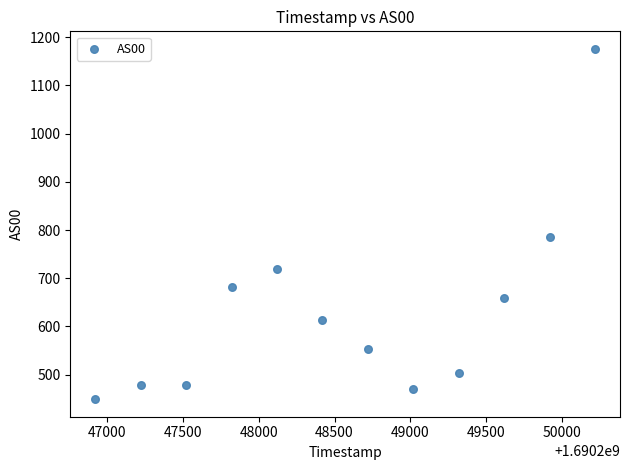

What Y value in the scatter plot is closest to 812?

786